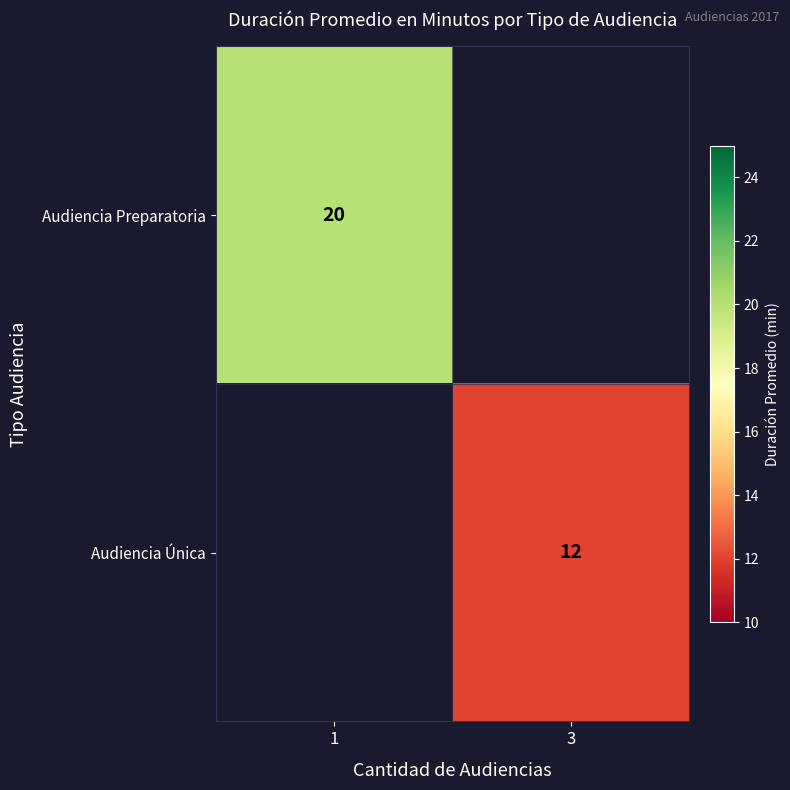

True or false: Audiencia Preparatoria has a value of 32 at 1.

False